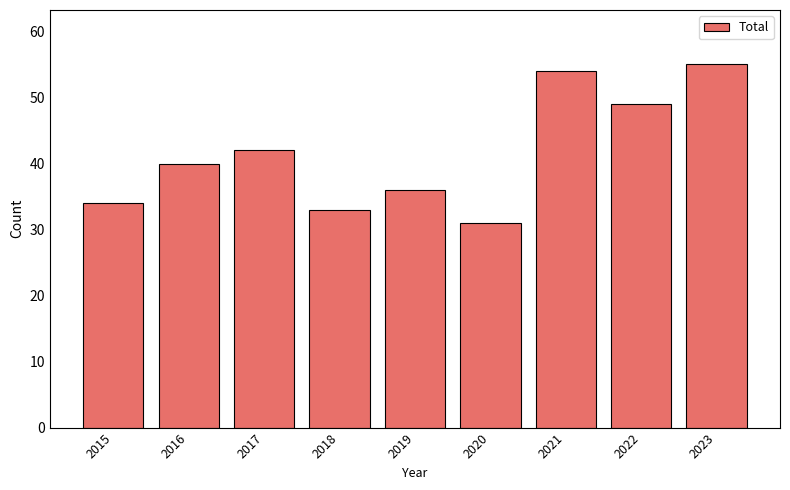

How many distinct data groups are displayed?

1